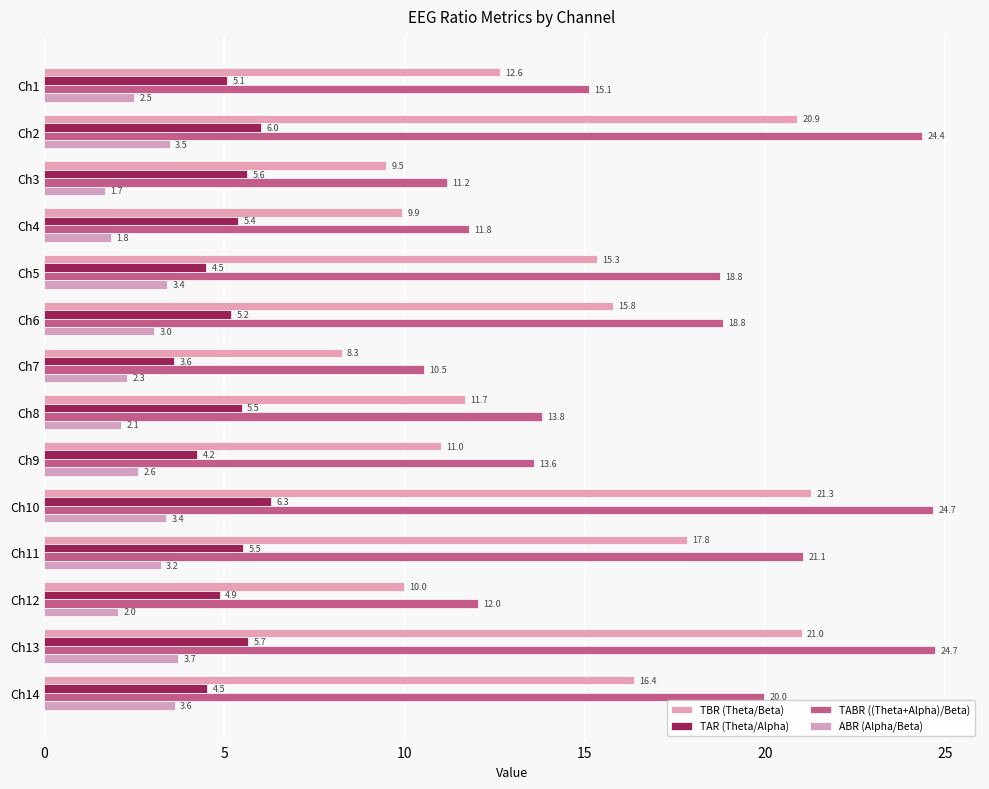

Count the number of data series in this chart.

4